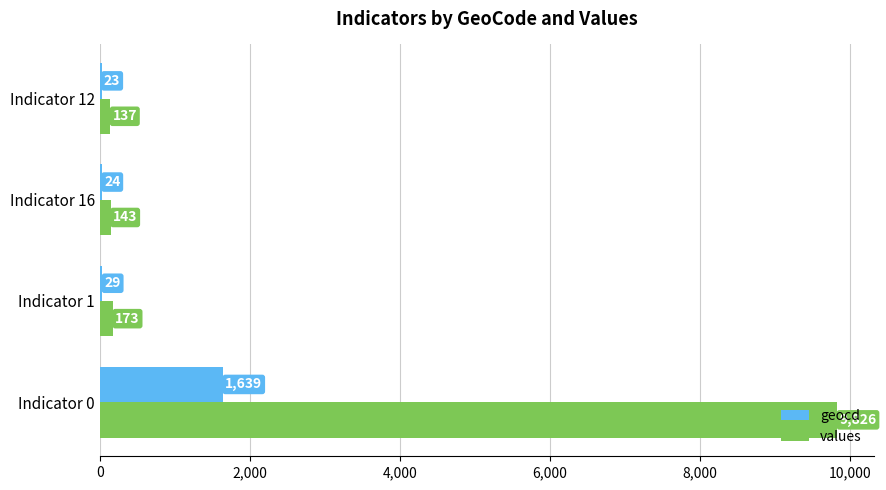

What are all the series names shown in the legend?

geocd, values